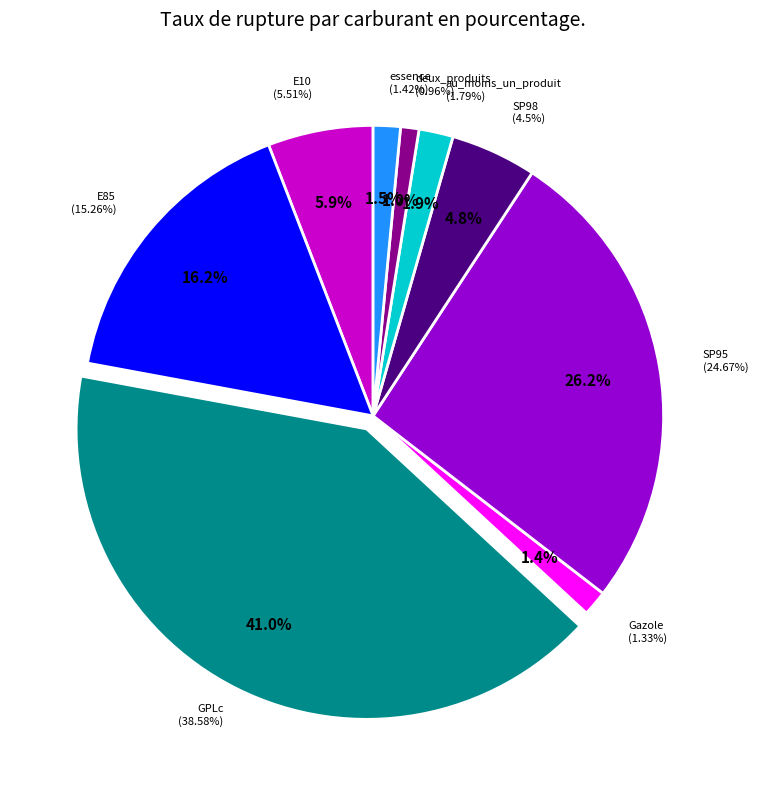

How many segments does this pie chart have?

9